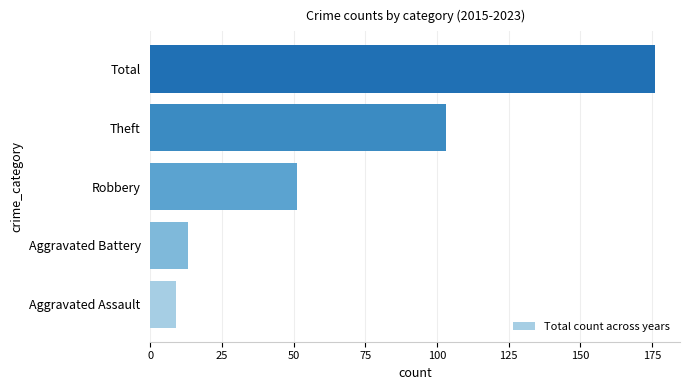

The value at Total is 69. True or false?

False